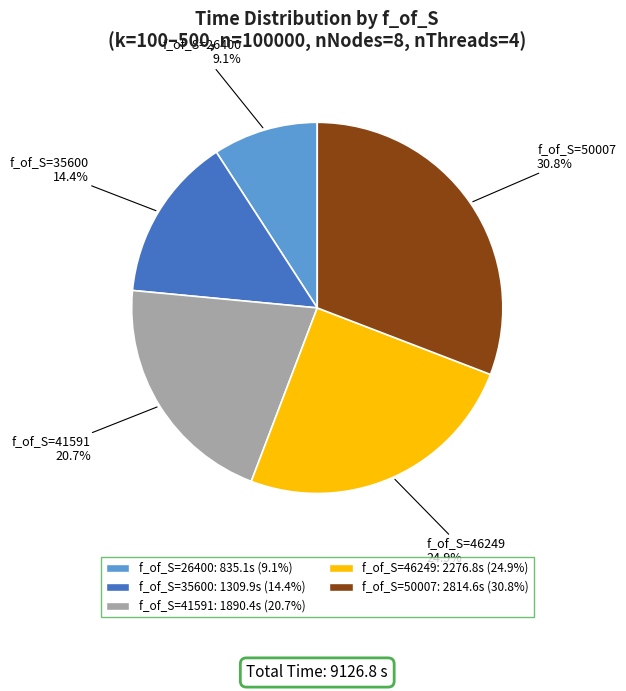

How many segments does this pie chart have?

5